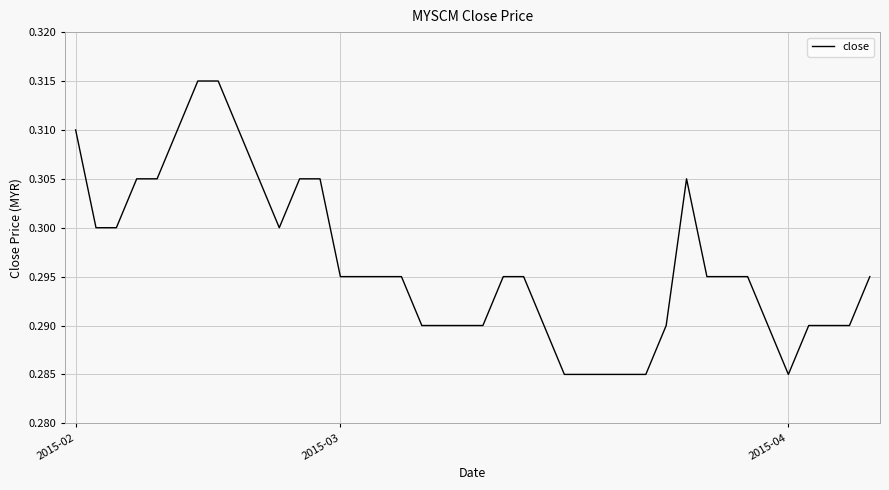

What is the maximum value shown in the chart?

0.3